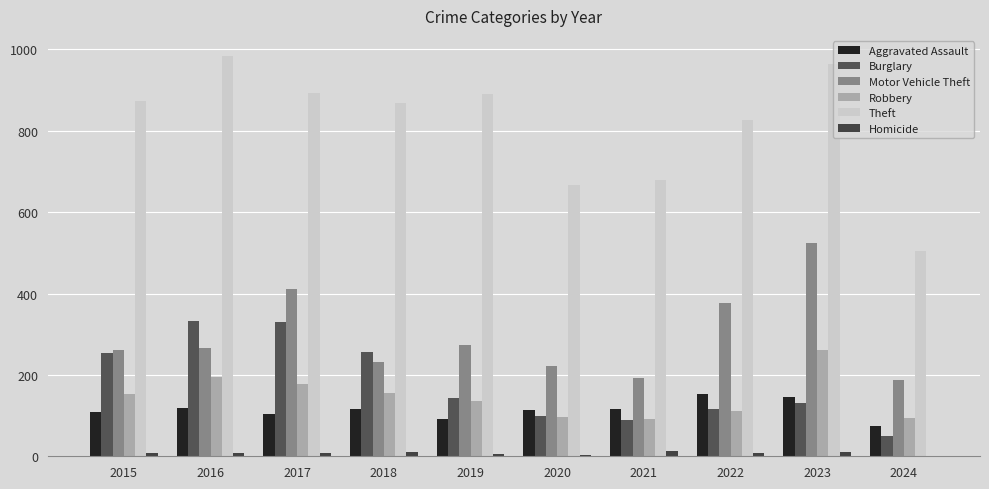

Where is Burglary nearest to the value 191?

2019